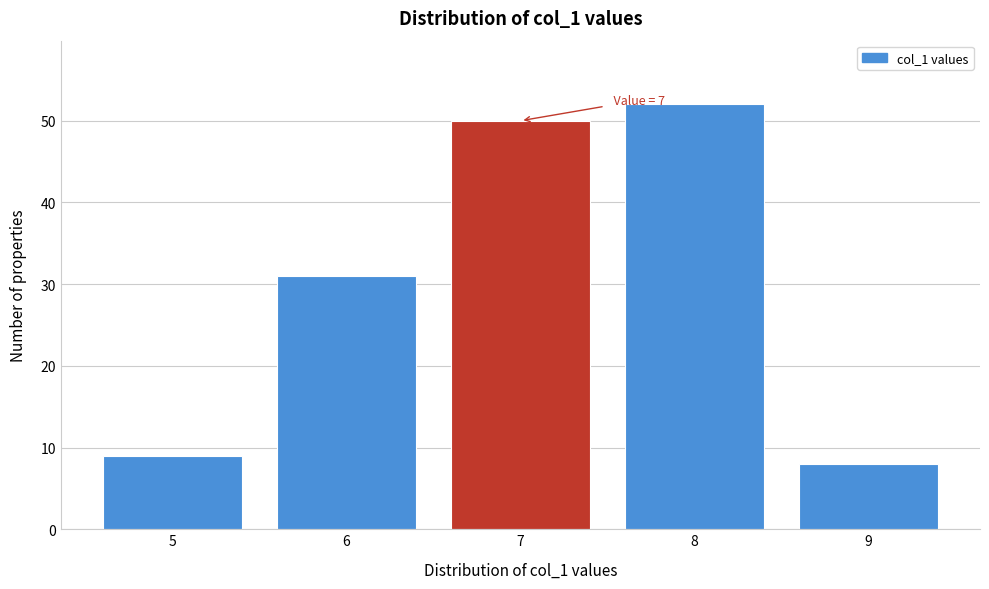

Reading left to right, extract all data points from this chart.

9	31	50	52	8